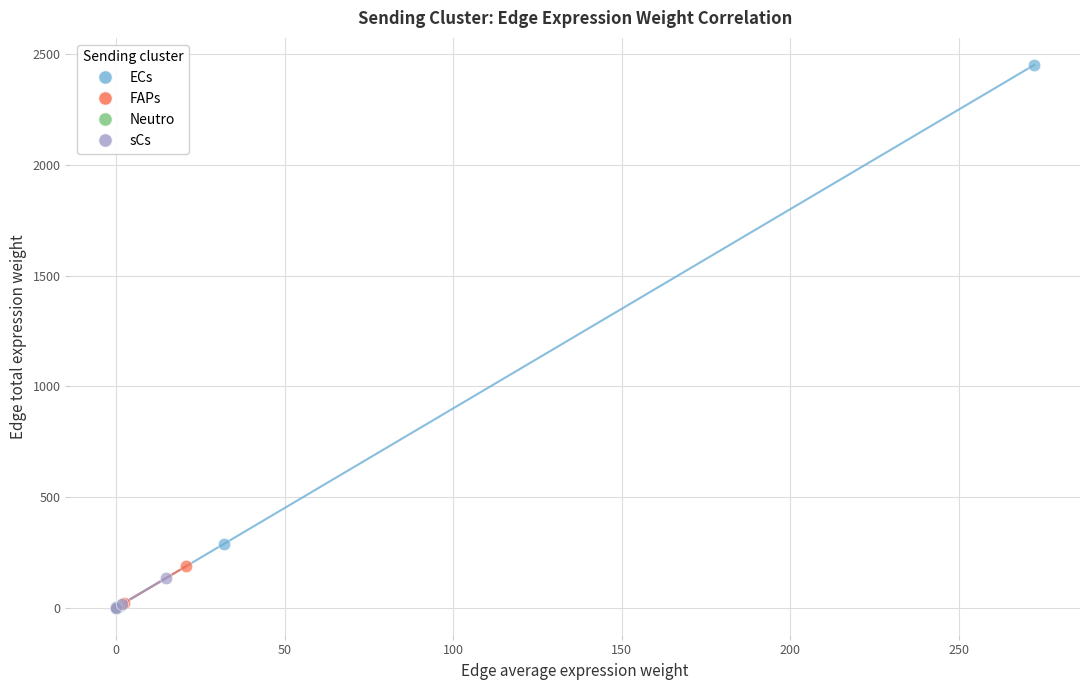

Which series has the widest spread of Y values?

ECs